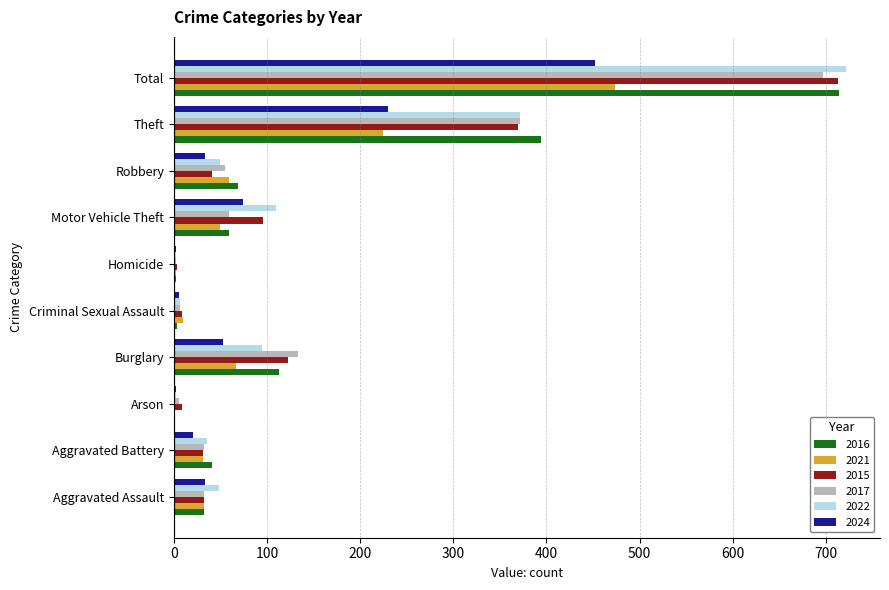

What is the total value across all series at Total?

3772